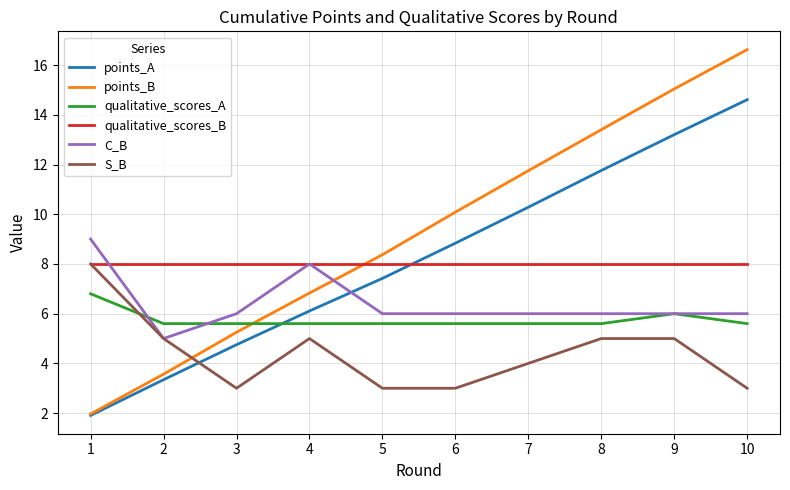

What is the total value across all series at 5?

38.4